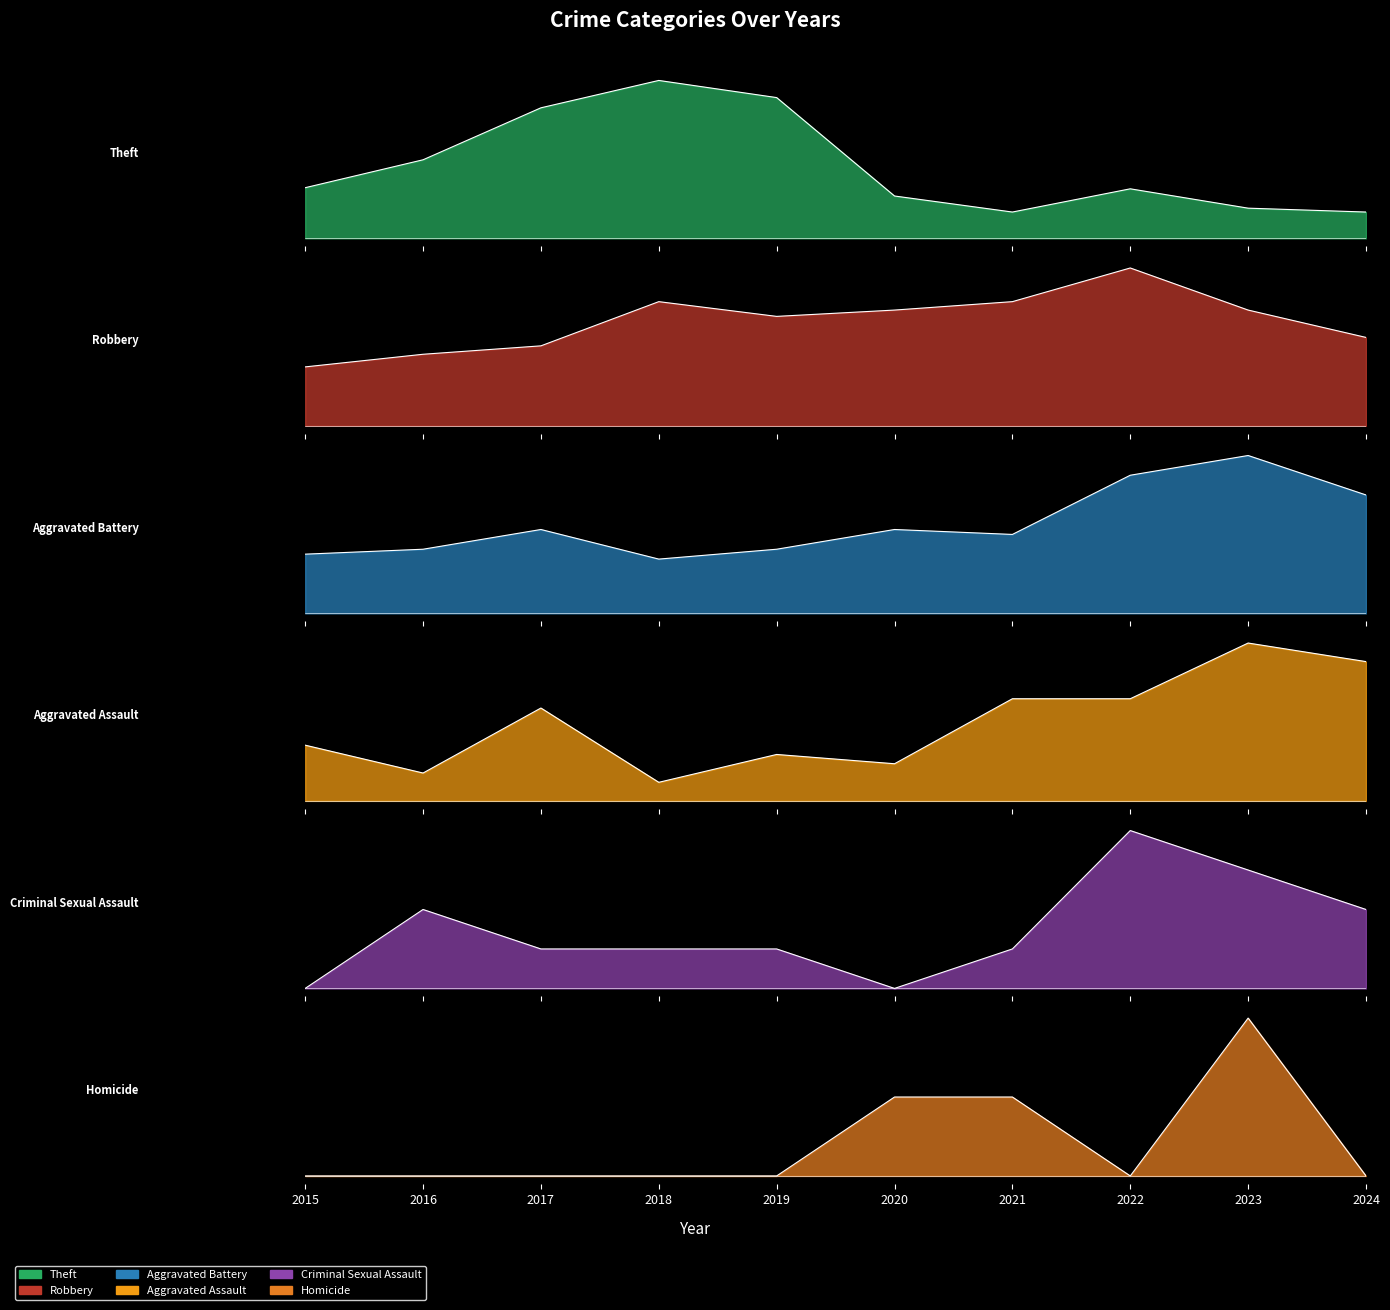

True or false: Homicide has a value of 0 at 2015.

True